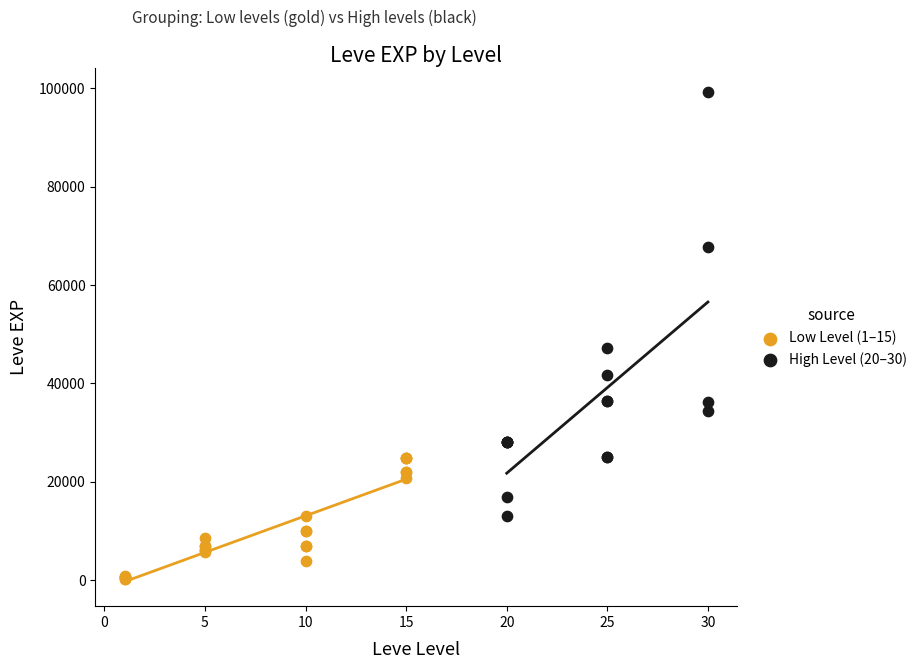

Which series contains the lowest Y value?

Low Level (1–15)